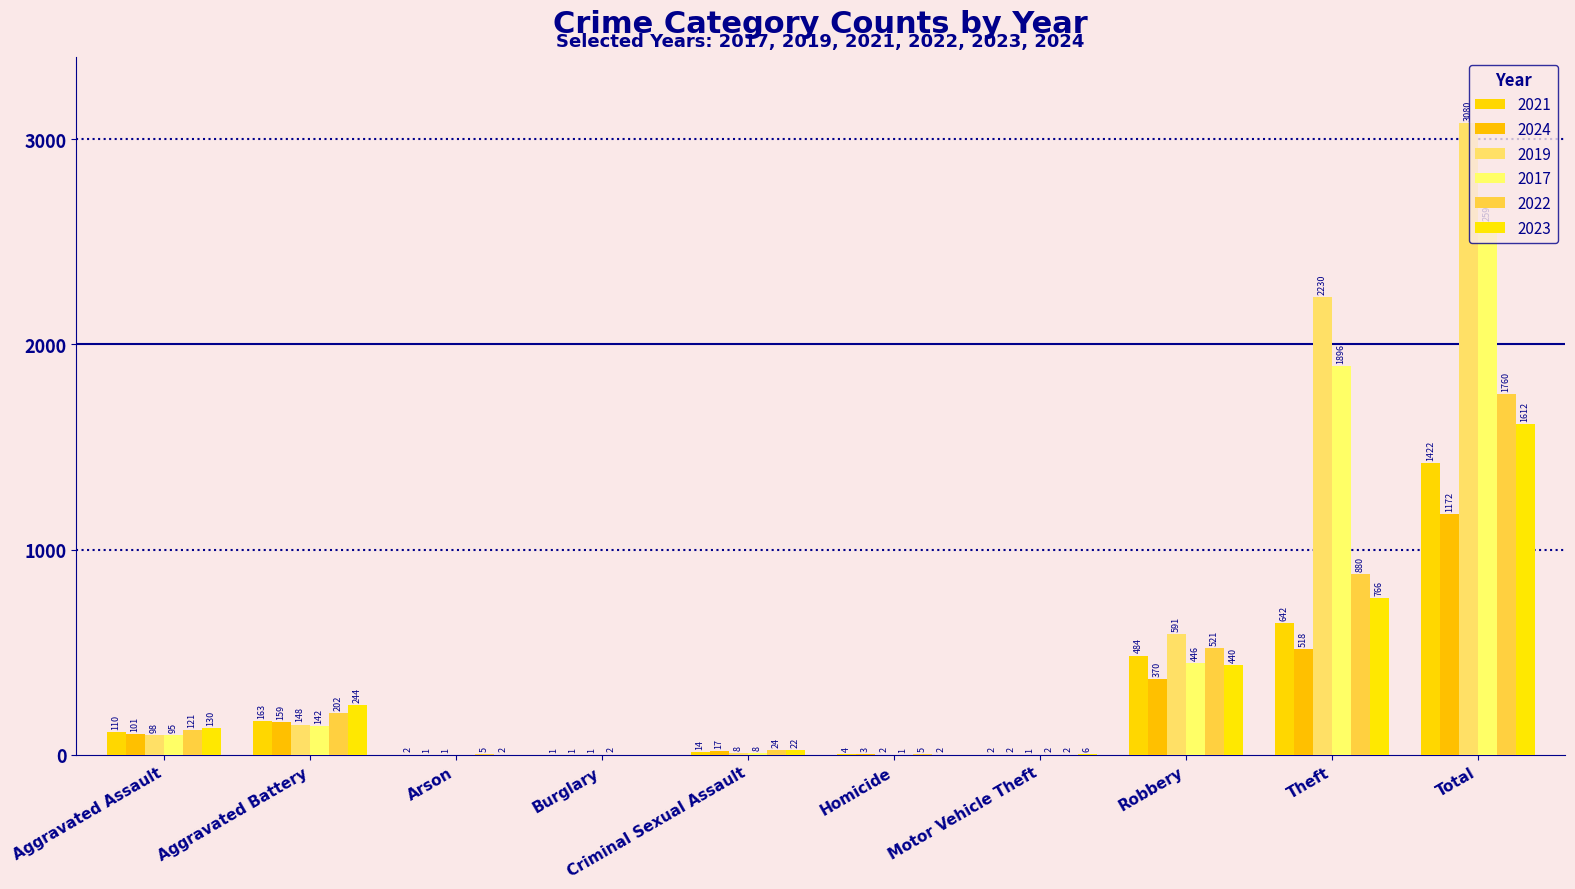

Read the 2024 value at Homicide.

3